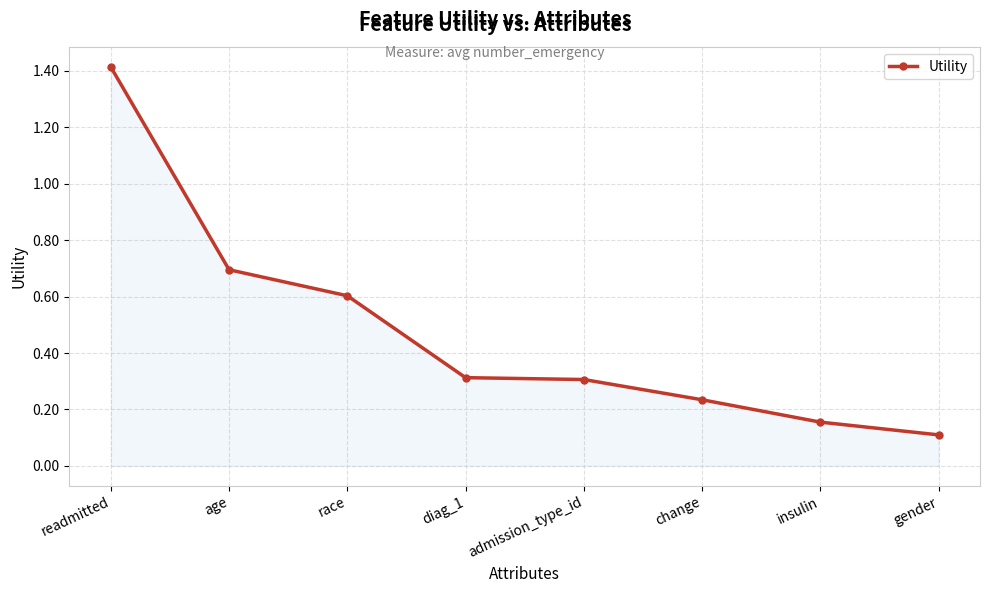

Where is the data nearest to the value 0?

gender